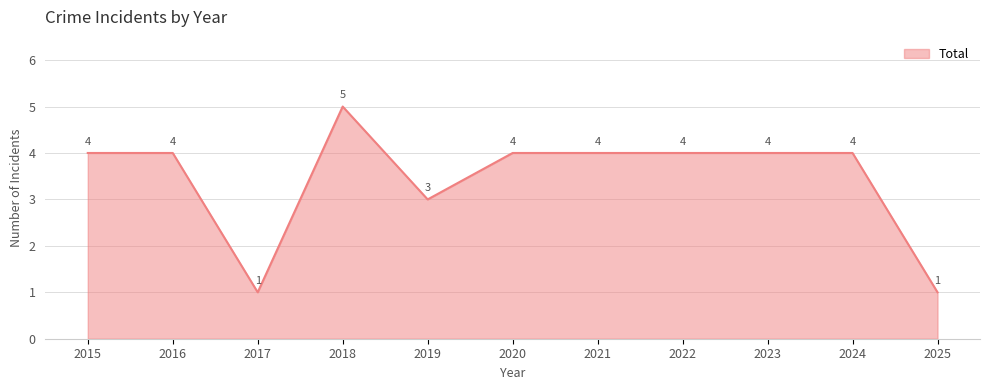

Which label corresponds to the largest value in the chart?

2018